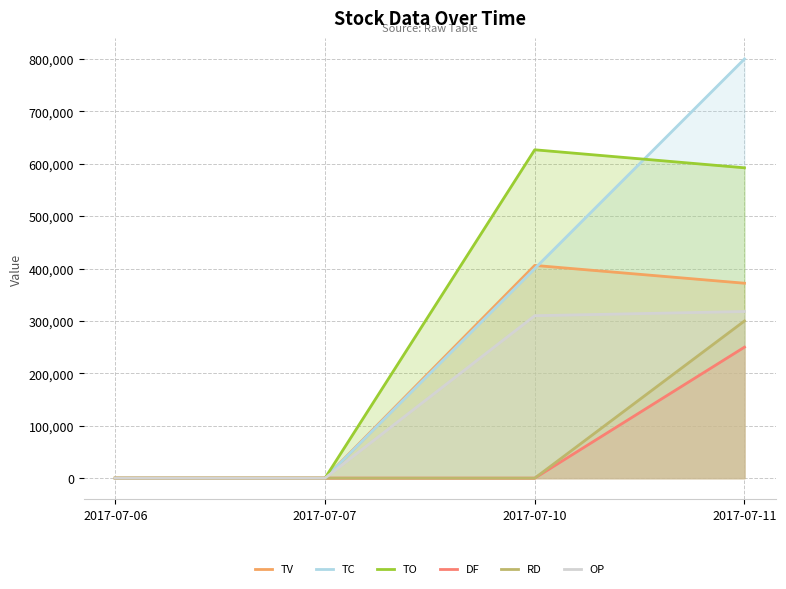

What is the spread (max minus min) of values at 2017-07-10?

626660